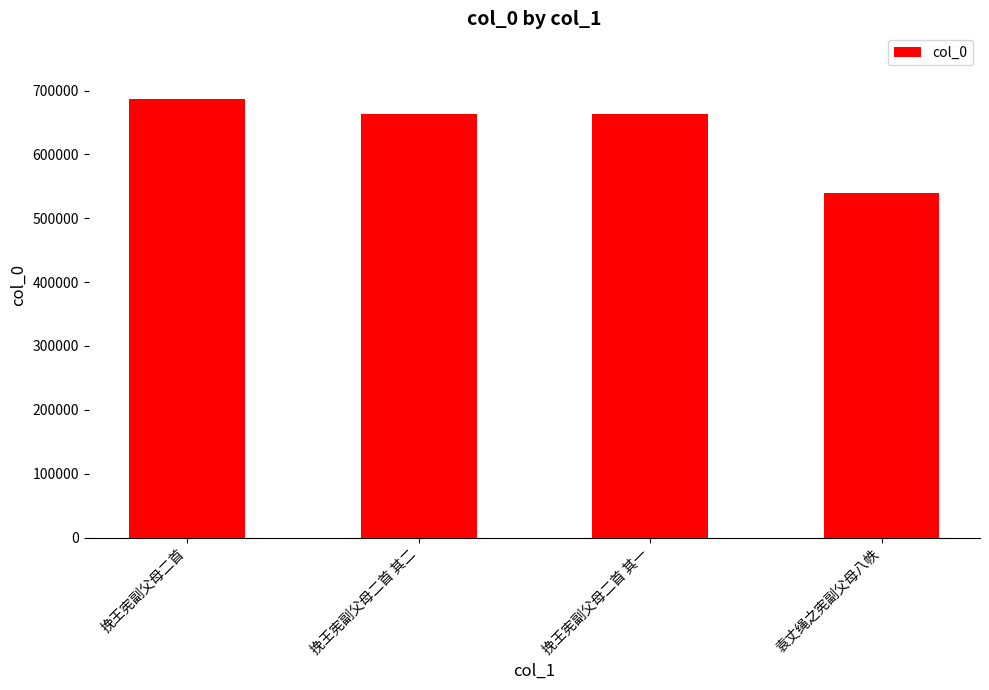

What position from the right is 袁丈绳之宪副父母八帙?

1